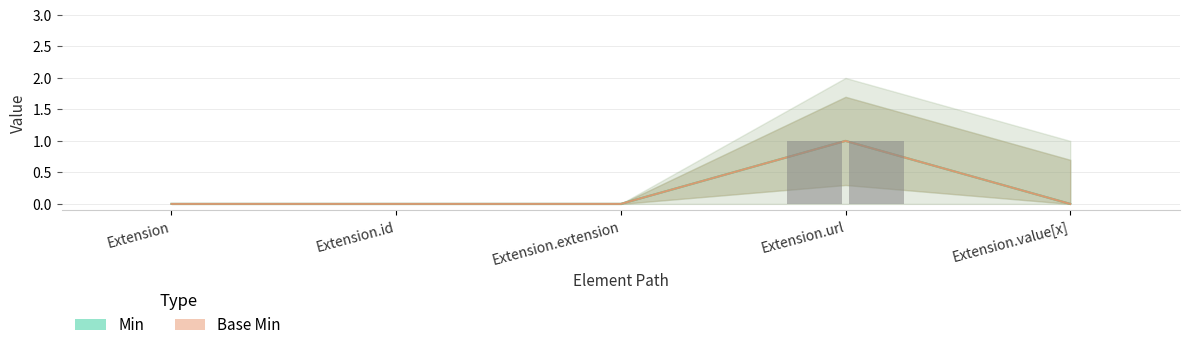

What is the maximum value for Min?

1